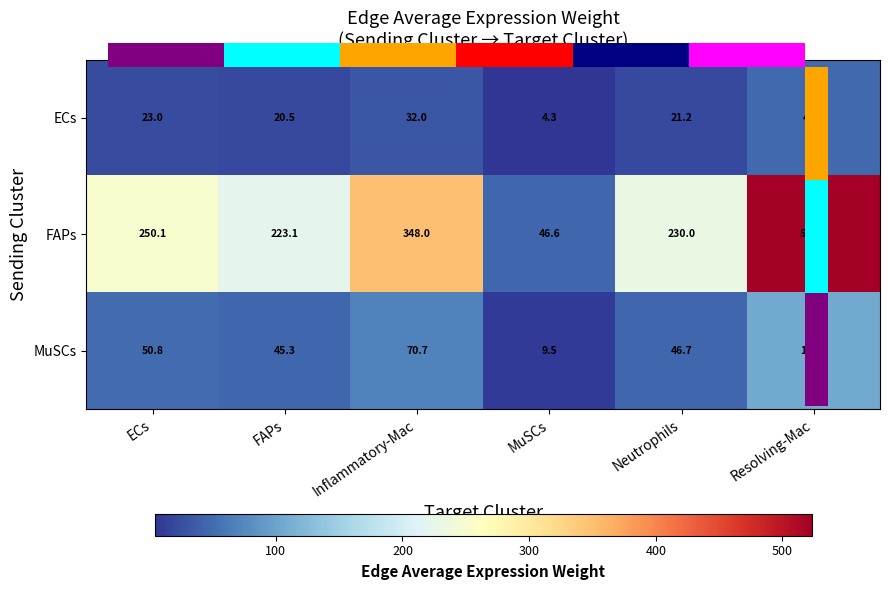

What is the total value across all series at ECs?

323.9